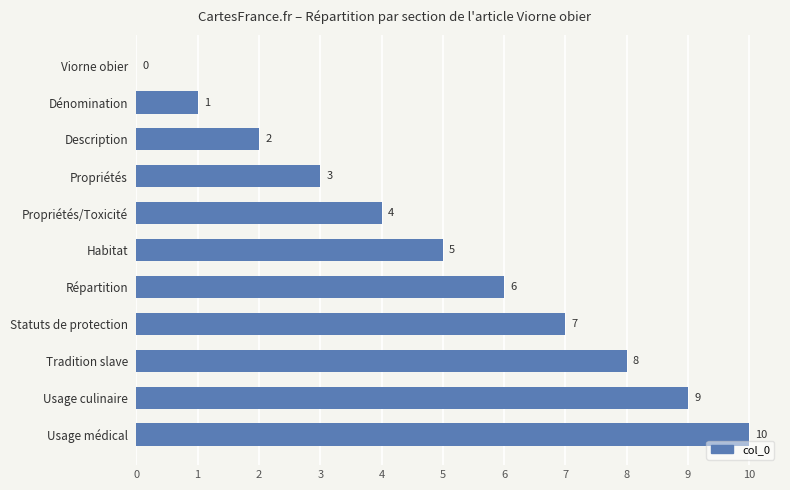

What is the maximum value shown in the chart?

10